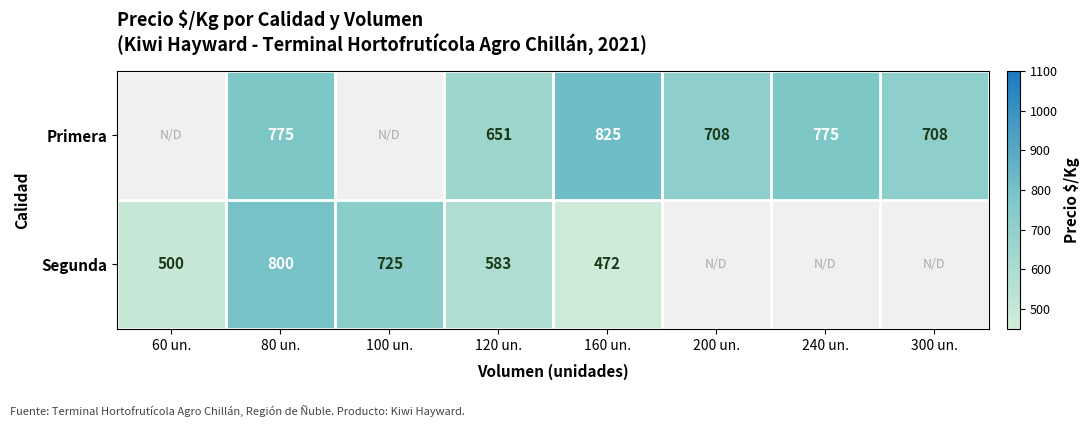

What is the difference between the highest and lowest values at 80 un.?

25